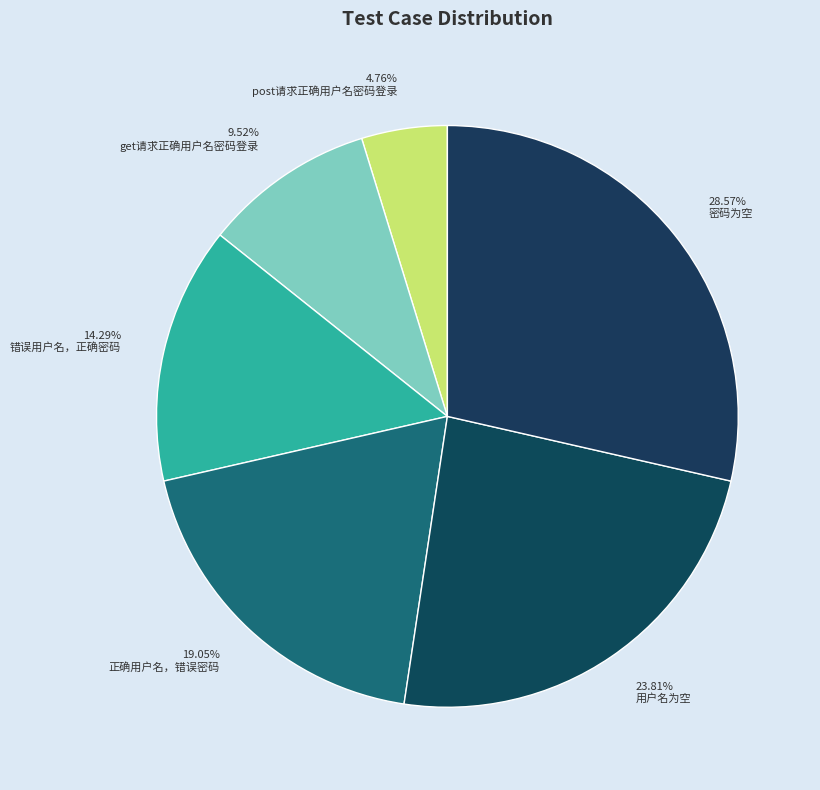

Rank the categories by value from highest to lowest.

密码为空, 用户名为空, 正确用户名，错误密码, 错误用户名，正确密码, get请求正确用户名密码登录, post请求正确用户名密码登录